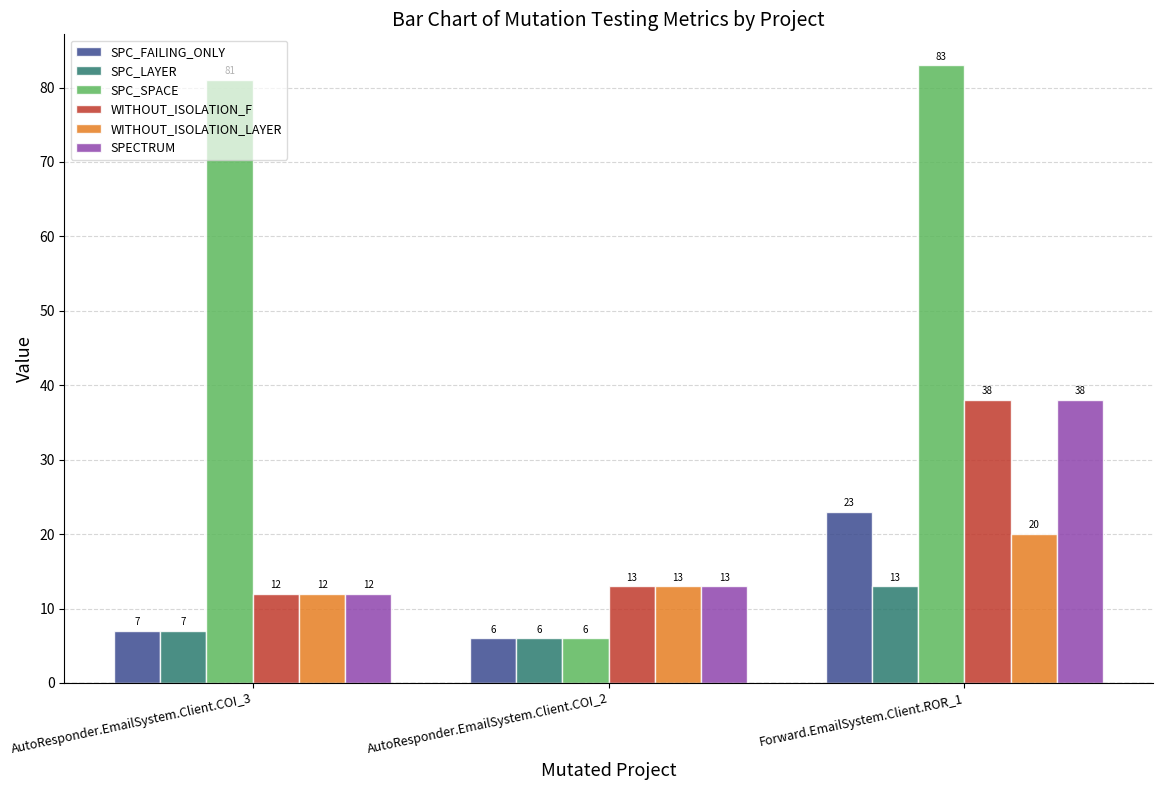

List the labels in order of SPC_FAILING_ONLY value, largest first.

Forward.EmailSystem.Client.ROR_1, AutoResponder.EmailSystem.Client.COI_3, AutoResponder.EmailSystem.Client.COI_2